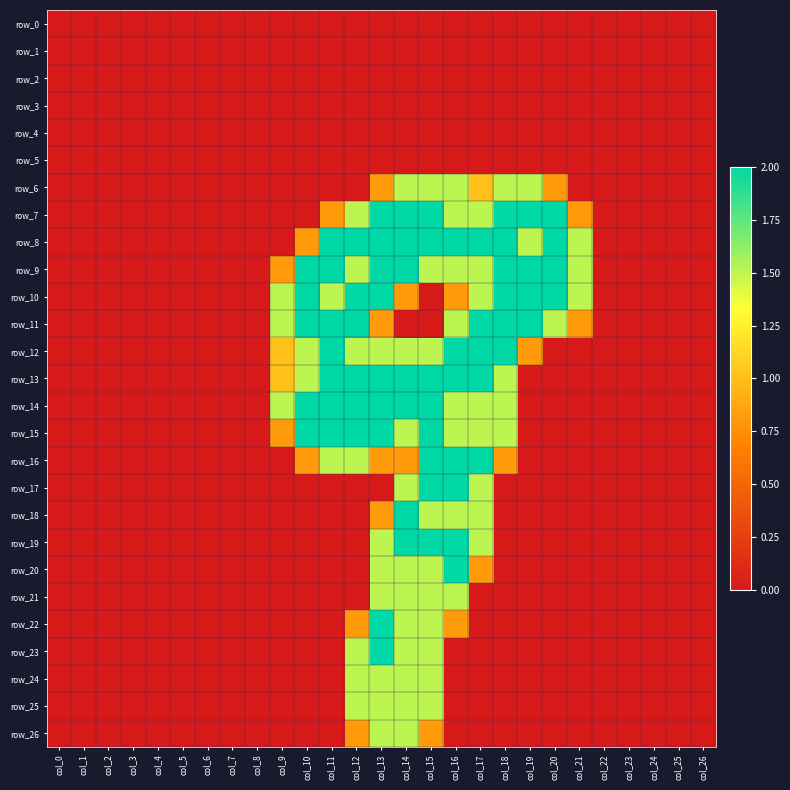

At col_15, list the series in order from smallest to largest.

row_0, row_1, row_2, row_3, row_4, row_5, row_10, row_11, row_26, row_6, row_9, row_12, row_18, row_20, row_21, row_22, row_23, row_24, row_25, row_7, row_8, row_13, row_14, row_15, row_16, row_17, row_19